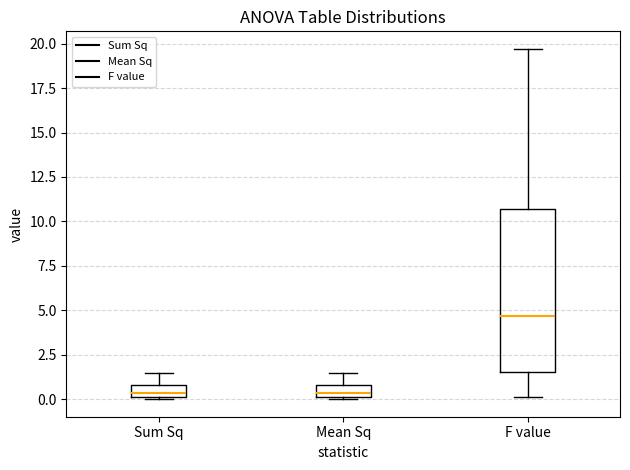

Where is the lower edge of the box for Sum Sq on the y-axis? The values are not printed on the chart, so give them approximately, as read against the axis.

0.0